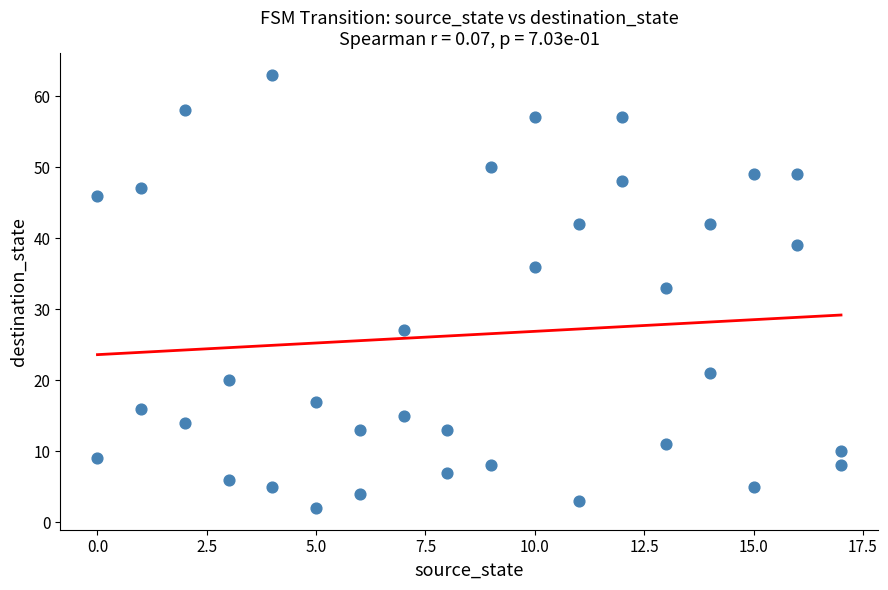

What is the range of Y values (max minus min)?

61